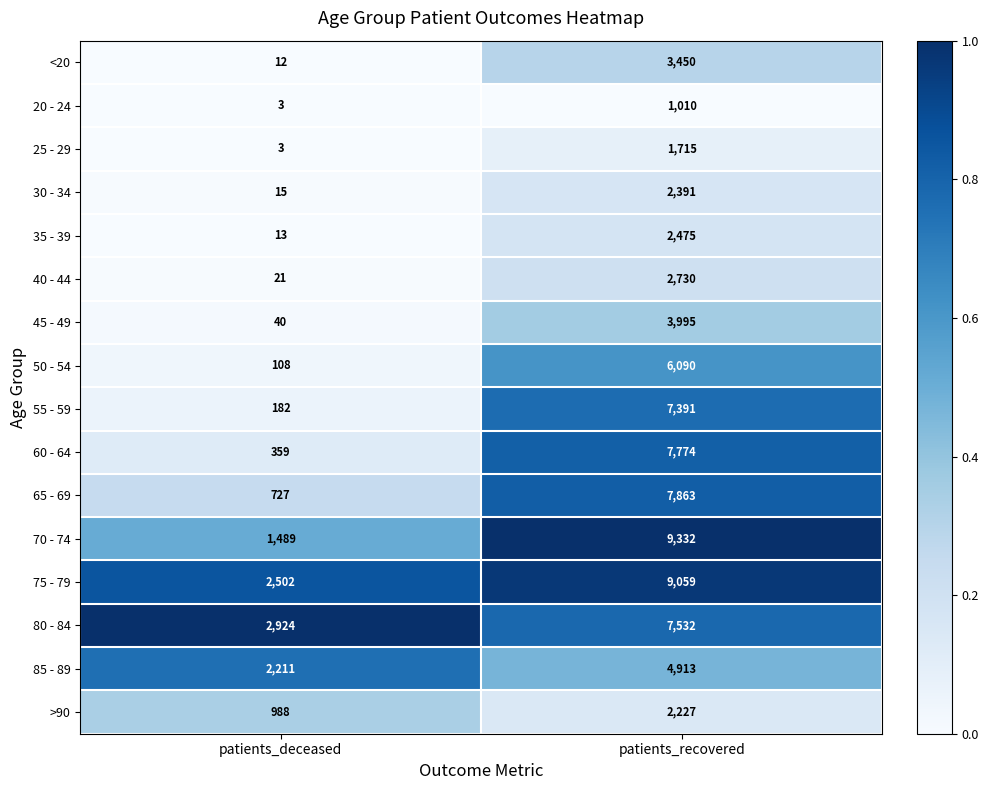

Between patients_deceased and patients_recovered, which series saw the biggest shift?

70 - 74